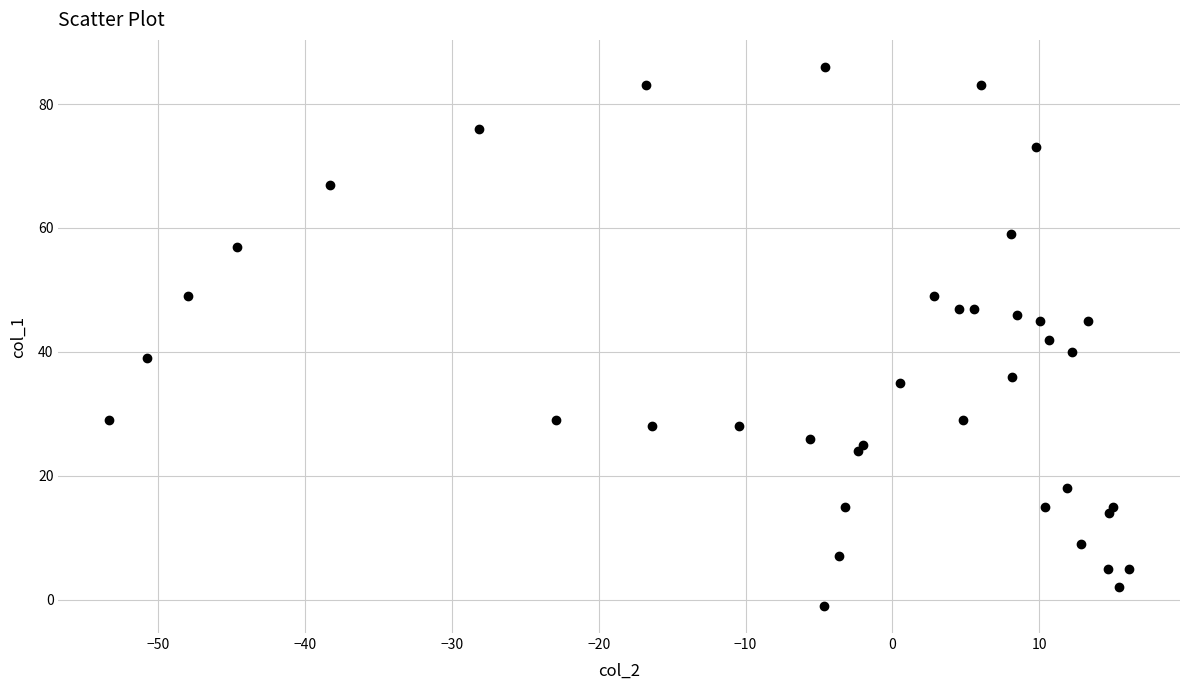

What is the range of Y values (max minus min)?

87